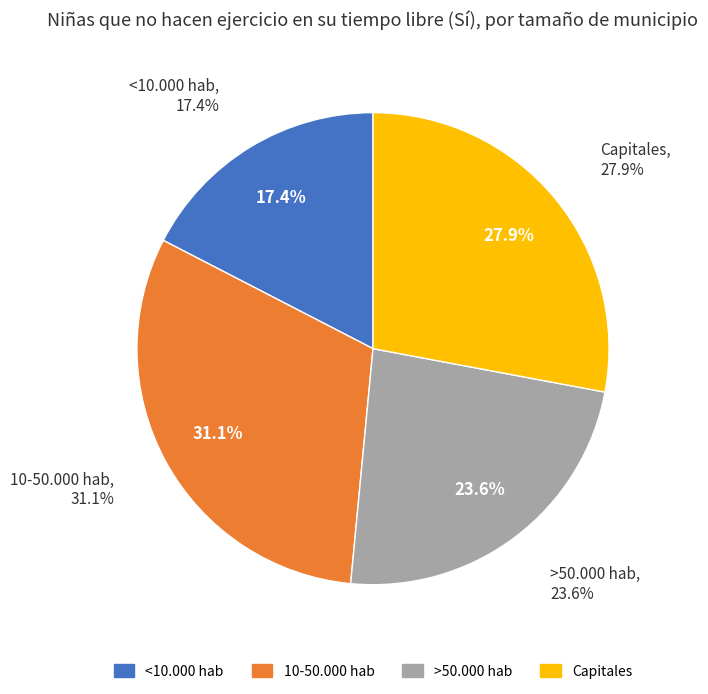

To the nearest percent, what percentage of the pie is <10.000 hab?

17%